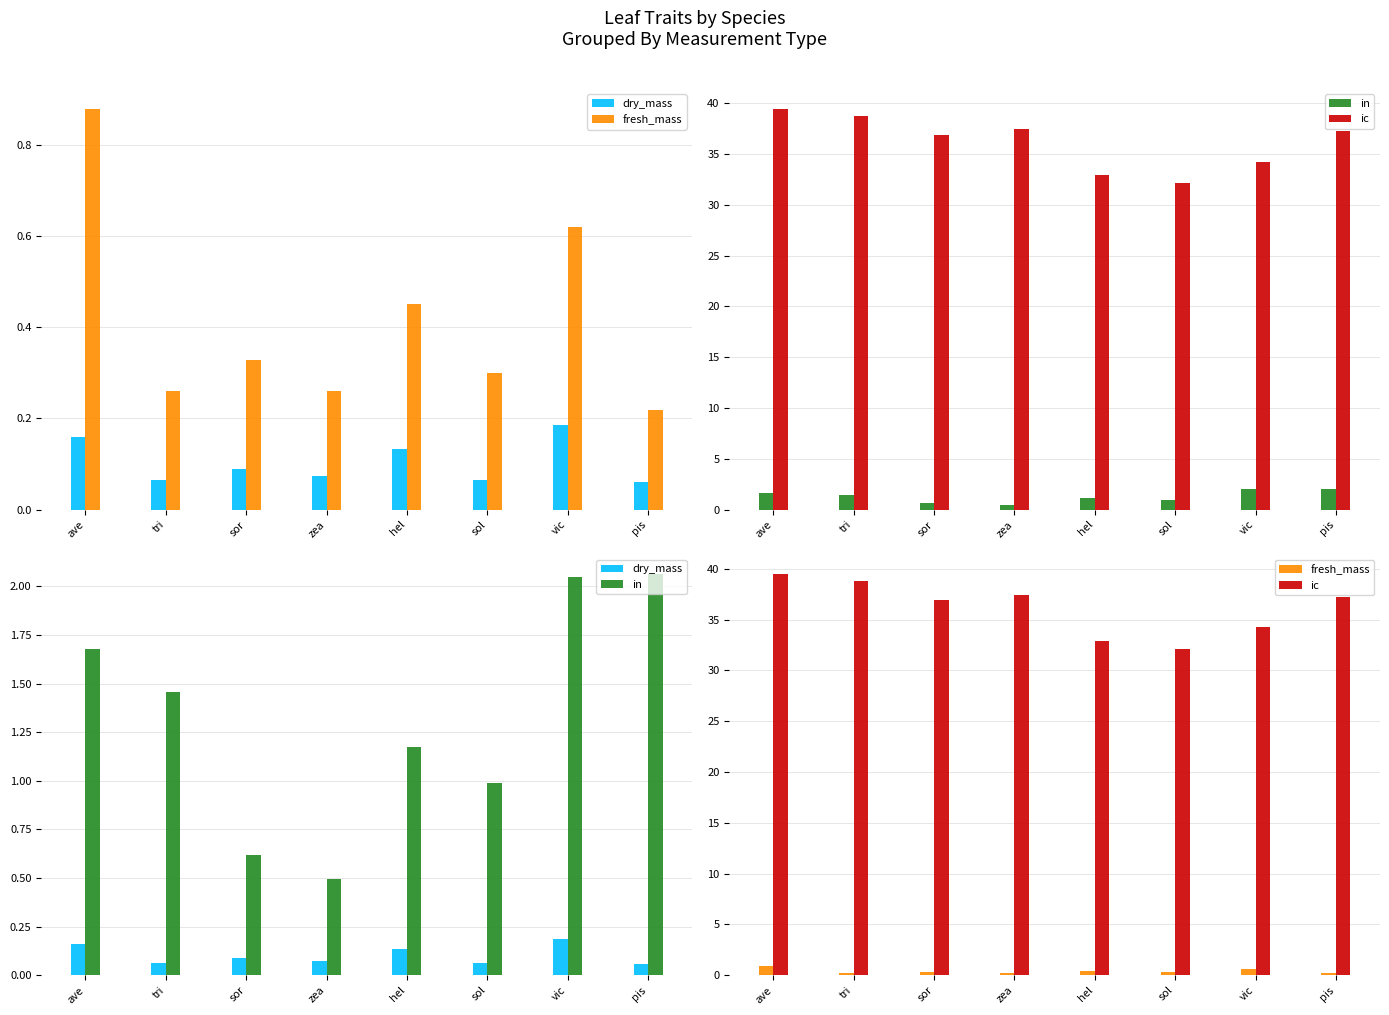

Reading right to left, what are all the values shown in this chart?

dry_mass: pis=0.1	vic=0.2	sol=0.1	hel=0.1	zea=0.1	sor=0.1	tri=0.1	ave=0.2
fresh_mass: pis=0.2	vic=0.6	sol=0.3	hel=0.5	zea=0.3	sor=0.3	tri=0.3	ave=0.9
in: pis=2.1	vic=2.1	sol=1.0	hel=1.2	zea=0.5	sor=0.6	tri=1.5	ave=1.7
ic: pis=37.3	vic=34.2	sol=32.1	hel=32.9	zea=37.4	sor=36.9	tri=38.8	ave=39.4